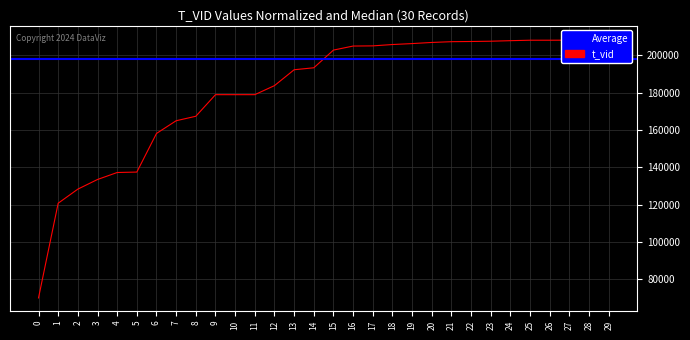

What is the sum of all values?

5427930